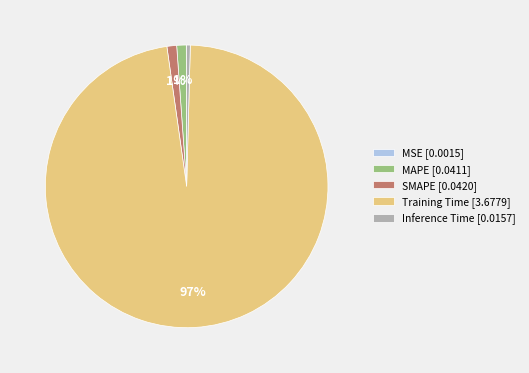

Which category has the biggest portion of the pie?

Training Time